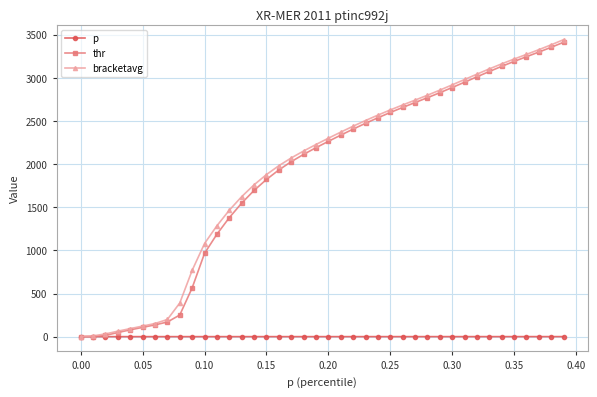

What is the value of the thr point at the 34th from the left?

3073.2